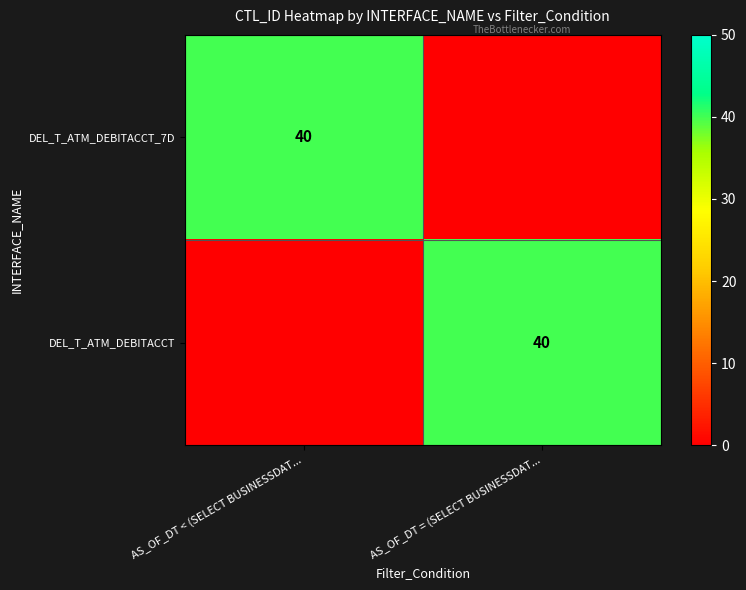

True or false: DEL_T_ATM_DEBITACCT_7D has a value of 71 at AS_OF_DT < (SELECT BUSINESSDAT....

False